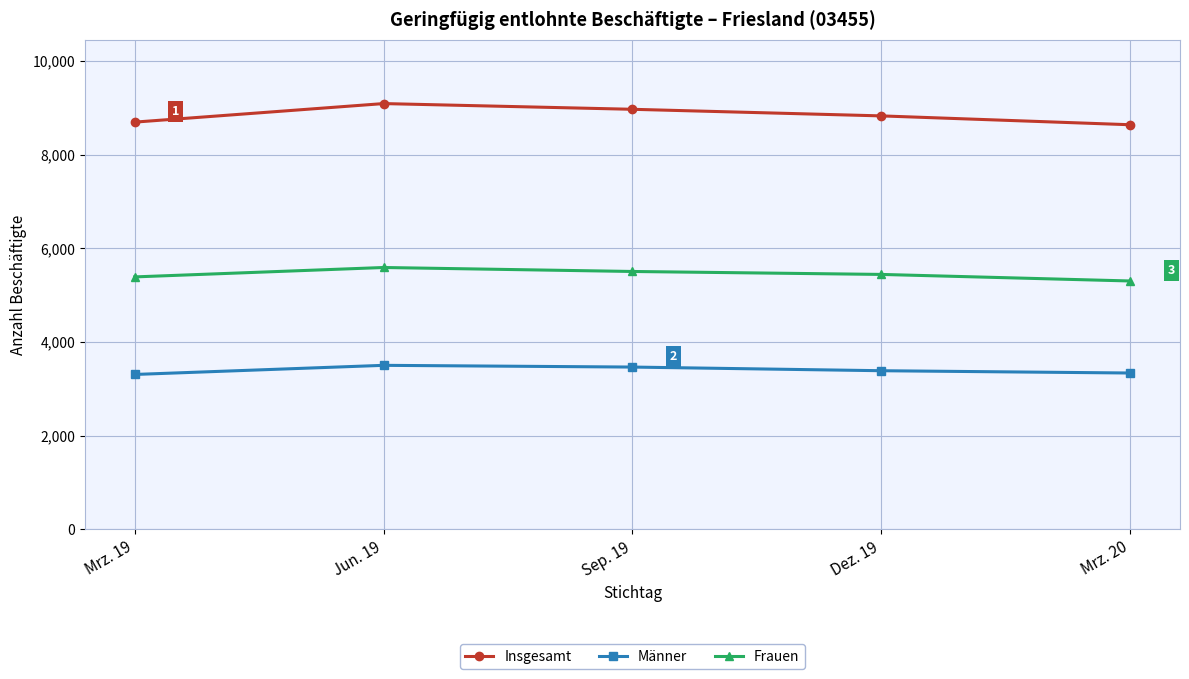

What is the total value across all series at Mrz. 20?

17274